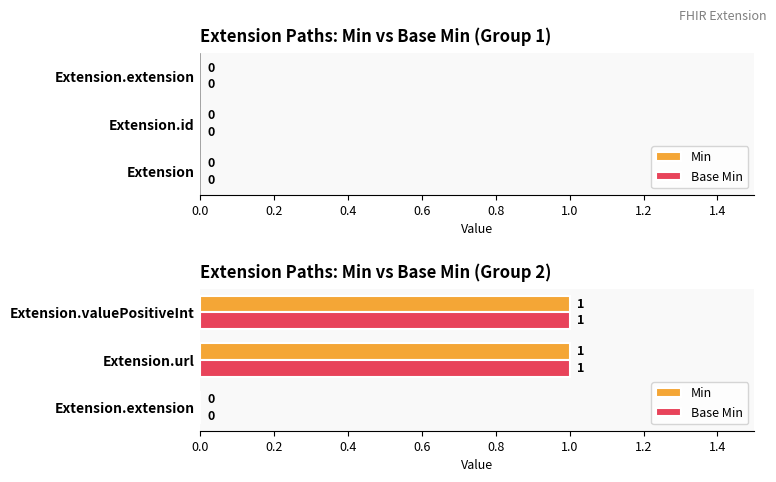

True or false: Base Min has a value of 1 at Extension.valuePositiveInt.

True